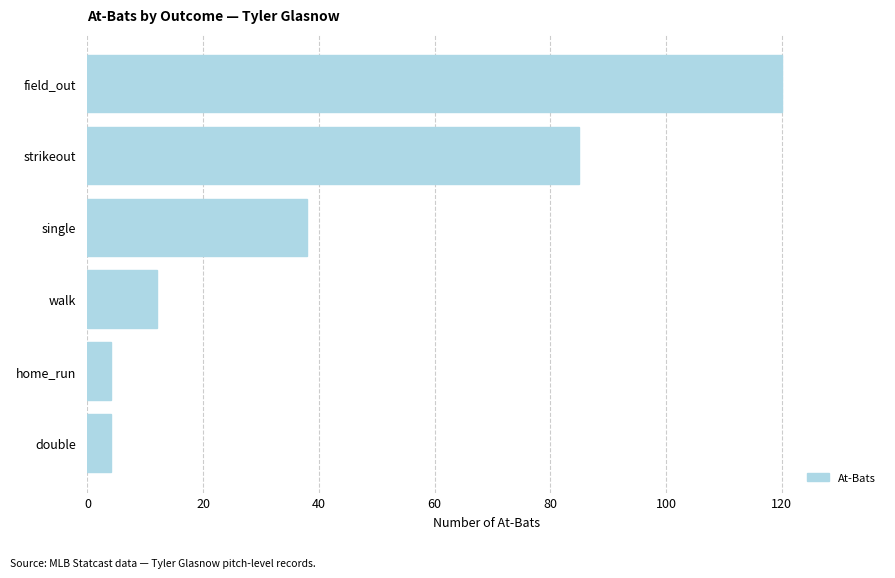

Which category has the highest value across all series?

field_out